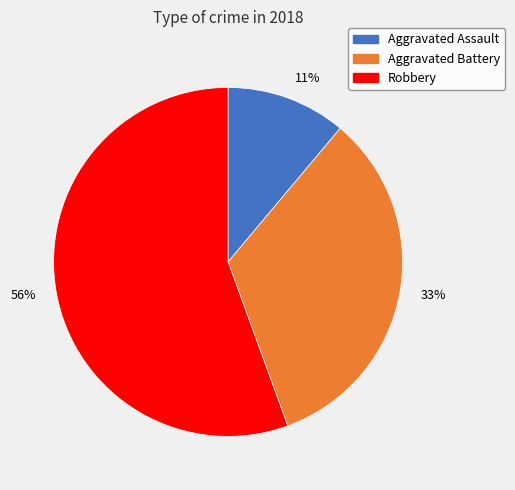

Do 11% and 33% together represent more than half of the pie?

No